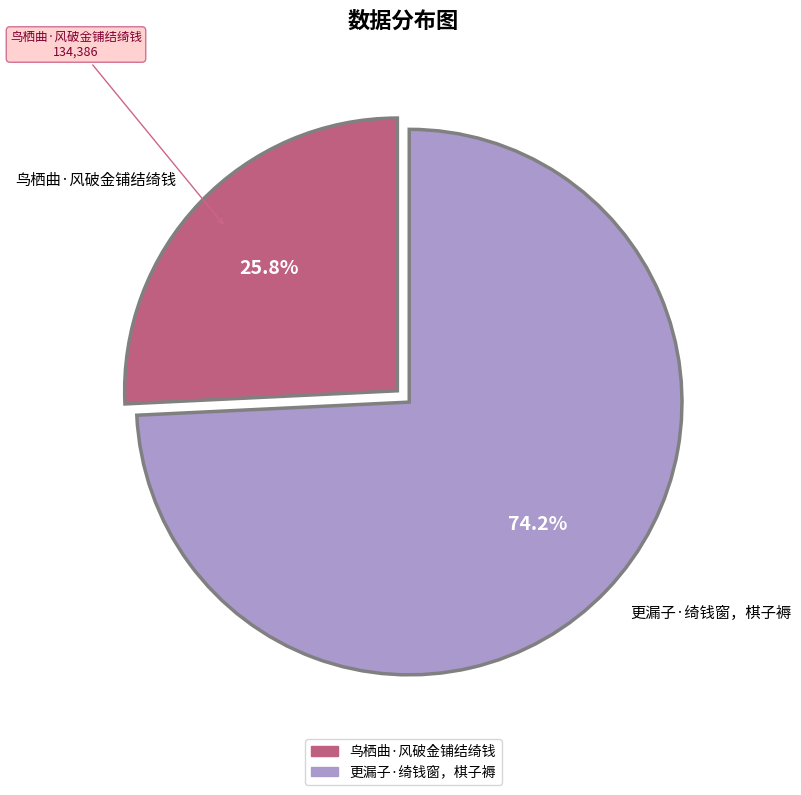

What is the total percentage of 更漏子·绮钱窗，棋子褥 and 鸟栖曲·风破金铺结绮钱?

100.0%